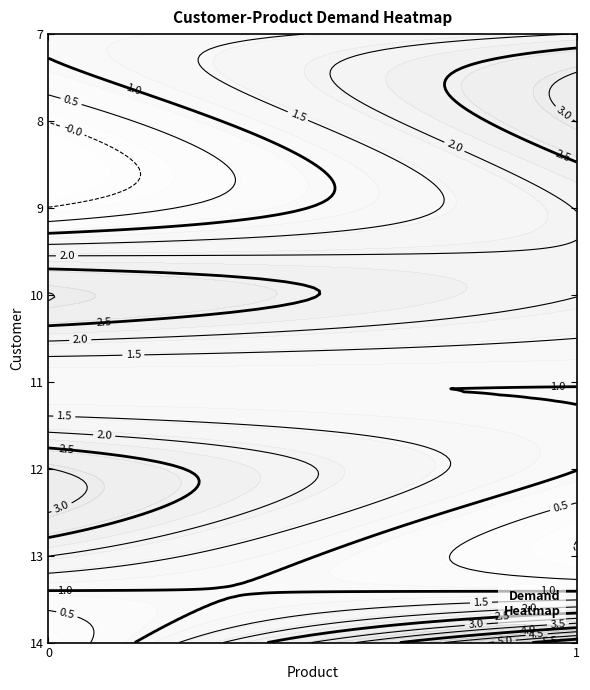

The value of 13 at 1 is 1. True or false?

False